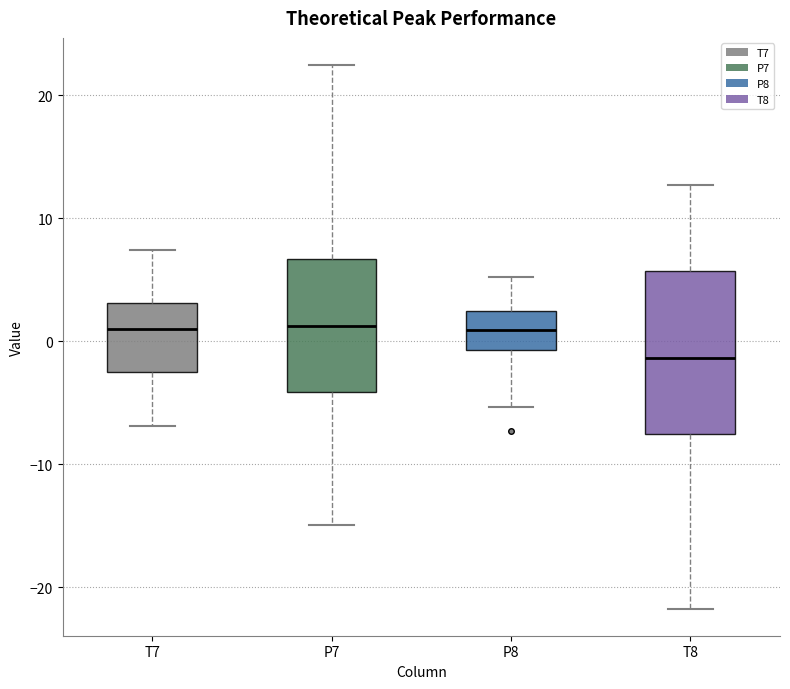

Which box has the lowest median line?

T8